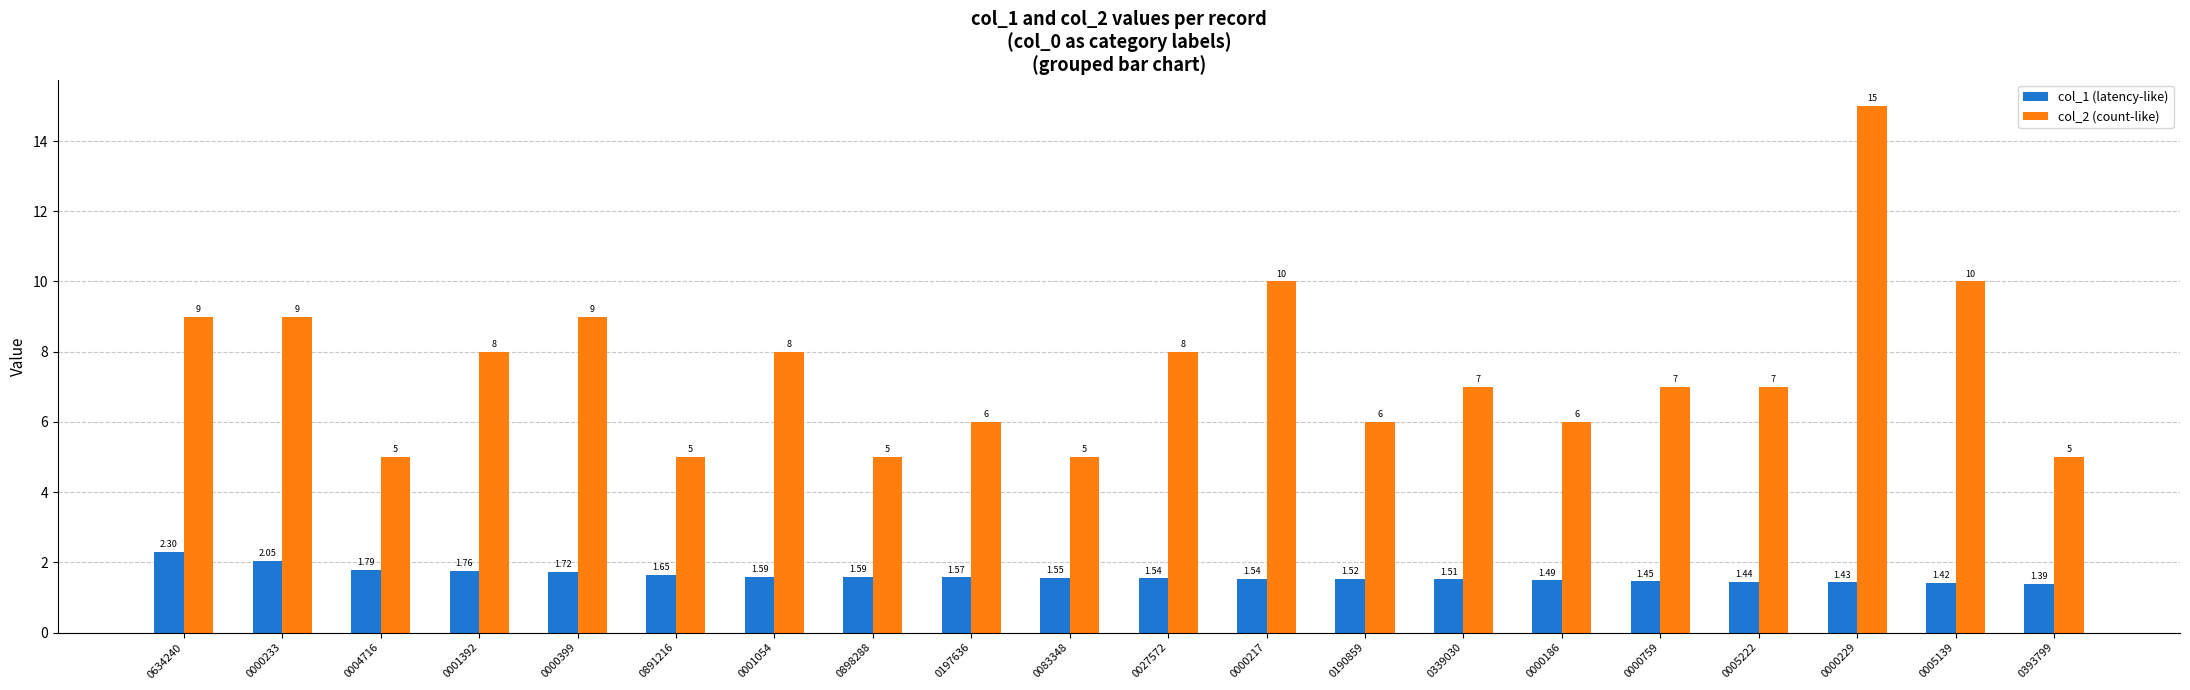

What is the difference between the second highest and second lowest values in the col_2 (count-like) series?

5.0